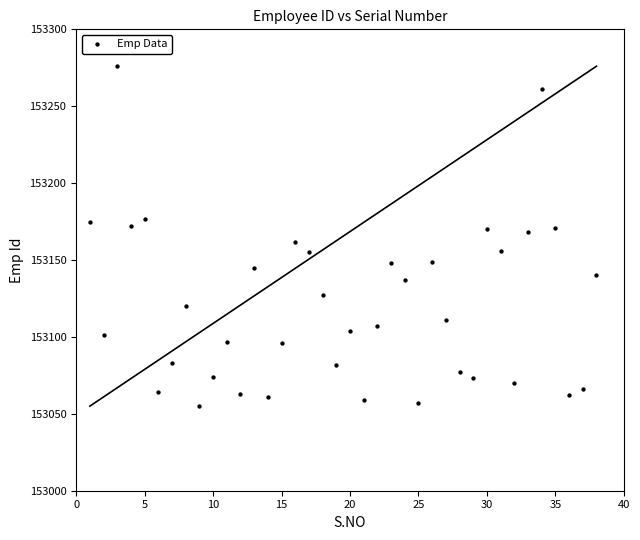

What is the range of X values (max minus min)?

37